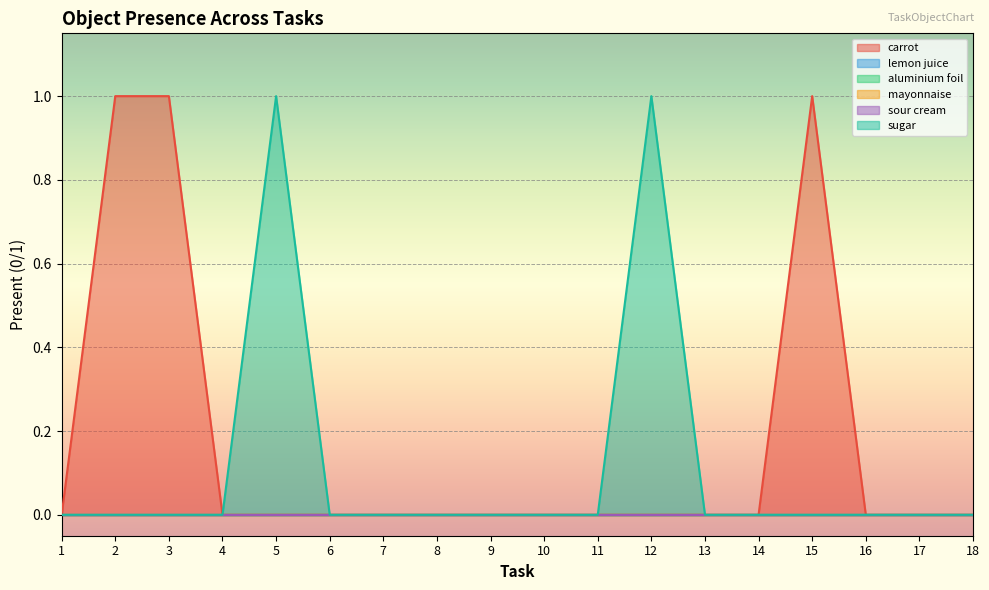

Reading left to right, list all the values displayed in this chart.

Object_30_carrot: 1=0	2=1	3=1	4=0	5=0	6=0	7=0	8=0	9=0	10=0	11=0	12=0	13=0	14=0	15=1	16=0	17=0	18=0
Object_91_lemon juice: 1=0	2=0	3=0	4=0	5=0	6=0	7=0	8=0	9=0	10=0	11=0	12=0	13=0	14=0	15=0	16=0	17=0	18=0
Object_0_aluminium foil: 1=0	2=0	3=0	4=0	5=0	6=0	7=0	8=0	9=0	10=0	11=0	12=0	13=0	14=0	15=0	16=0	17=0	18=0
Object_95_mayonnaise: 1=0	2=0	3=0	4=0	5=0	6=0	7=0	8=0	9=0	10=0	11=0	12=0	13=0	14=0	15=0	16=0	17=0	18=0
Object_136_sour cream: 1=0	2=0	3=0	4=0	5=0	6=0	7=0	8=0	9=0	10=0	11=0	12=0	13=0	14=0	15=0	16=0	17=0	18=0
Object_140_sugar: 1=0	2=0	3=0	4=0	5=1	6=0	7=0	8=0	9=0	10=0	11=0	12=1	13=0	14=0	15=0	16=0	17=0	18=0